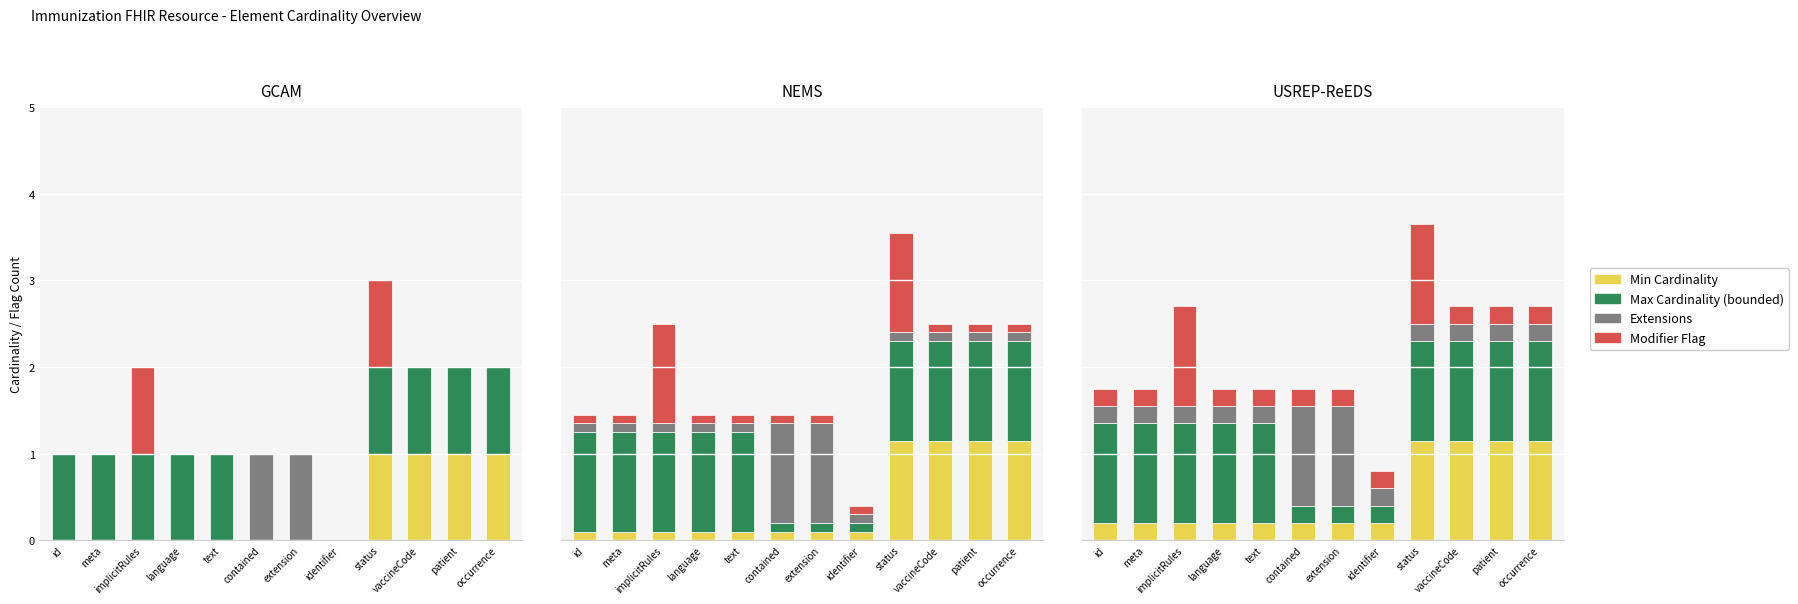

What is the difference between the maximum and minimum values in the Min Cardinality series?

0.9